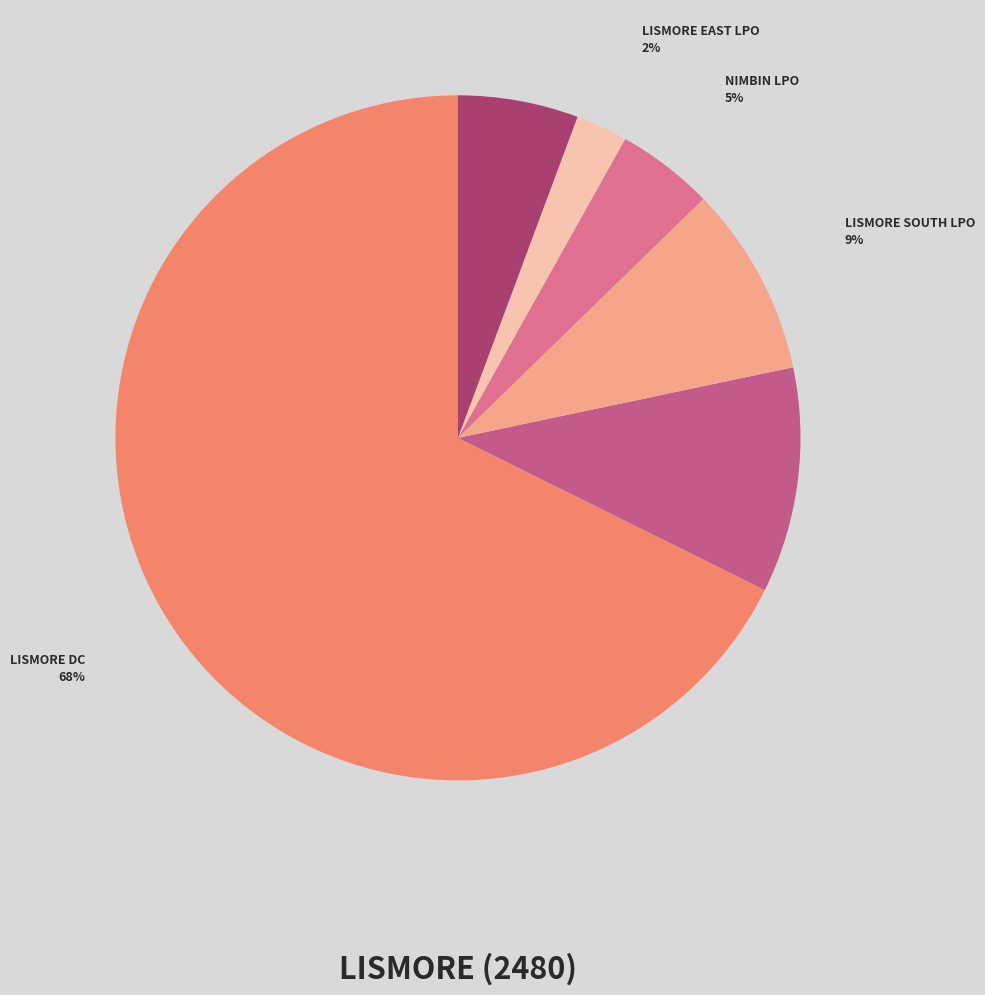

Rank the categories by value from lowest to highest.

ROCK VALLEY CPA, THE CHANNON LPO, DUNOON LPO, FEDERAL-CPA, LISMORE HEIGHTS LPO, CLUNES LPO, GOONELLABAH LPO, LISMORE EAST LPO, NIMBIN LPO, LISMORE SOUTH LPO, LISMORE POST SHOP, LISMORE DC